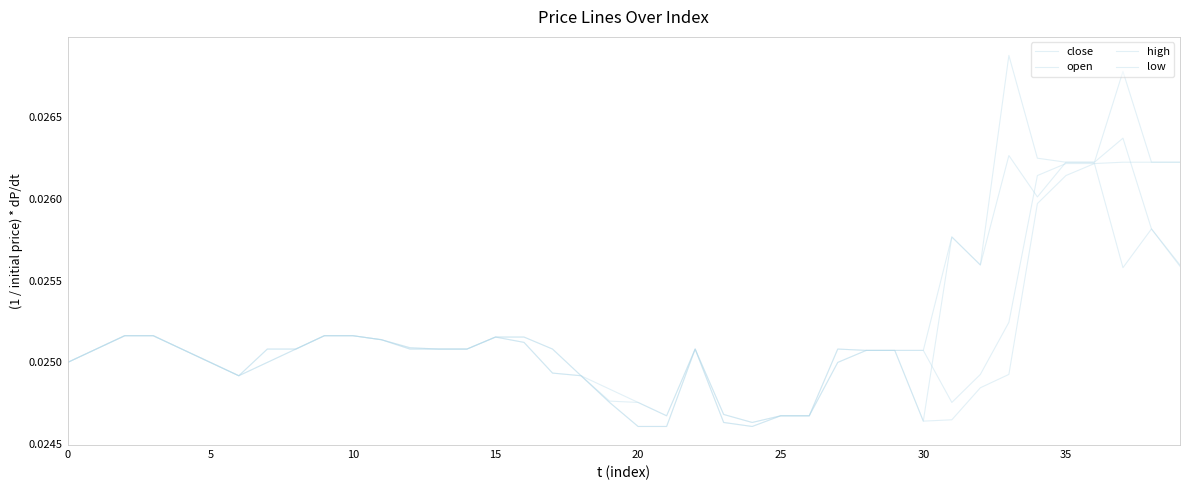

Does the chart display data point markers on the line(s)?

No